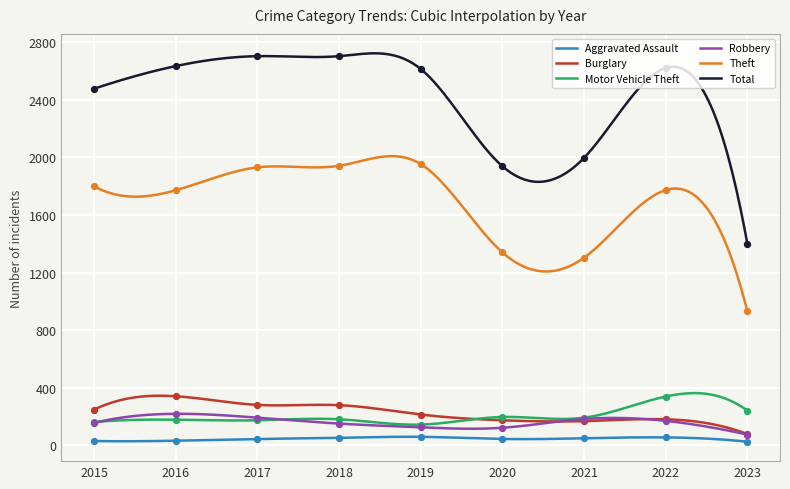

What is the total value across all series at 2023?

2748